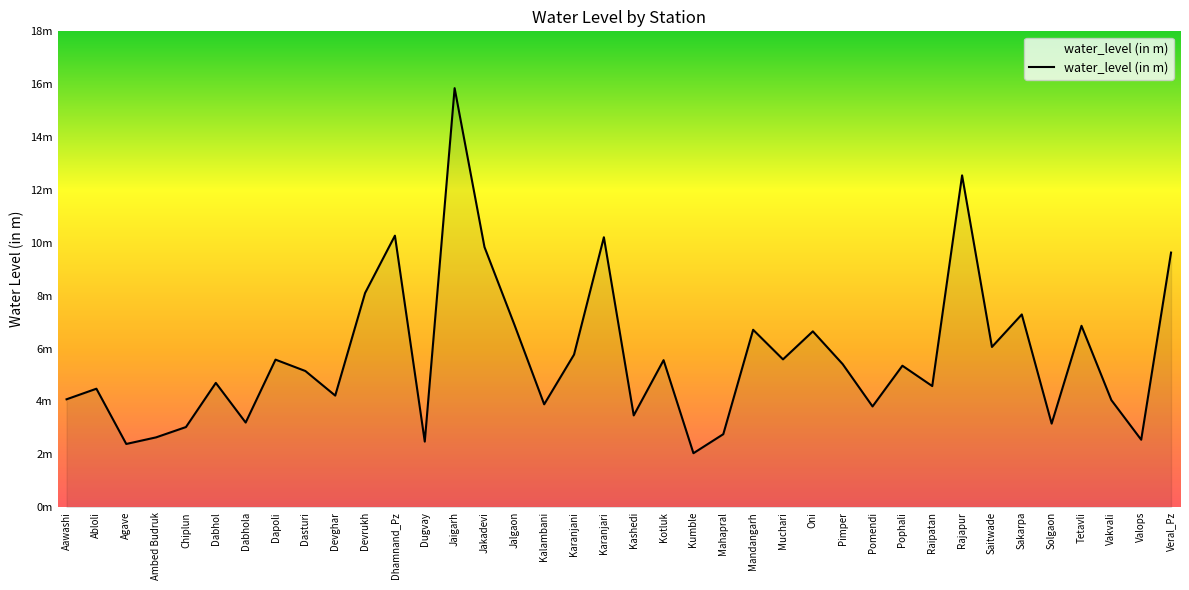

Does the chart have visible grid lines?

No